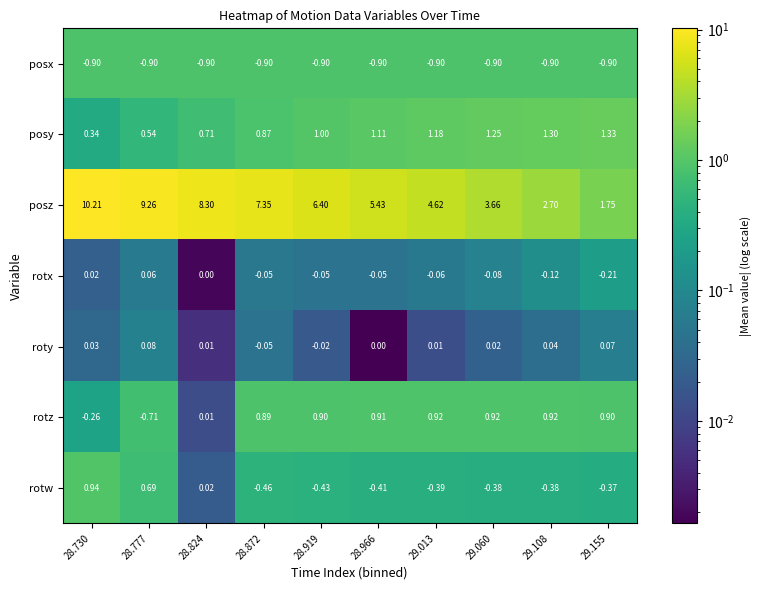

Which series has the largest range (max minus min)?

posz